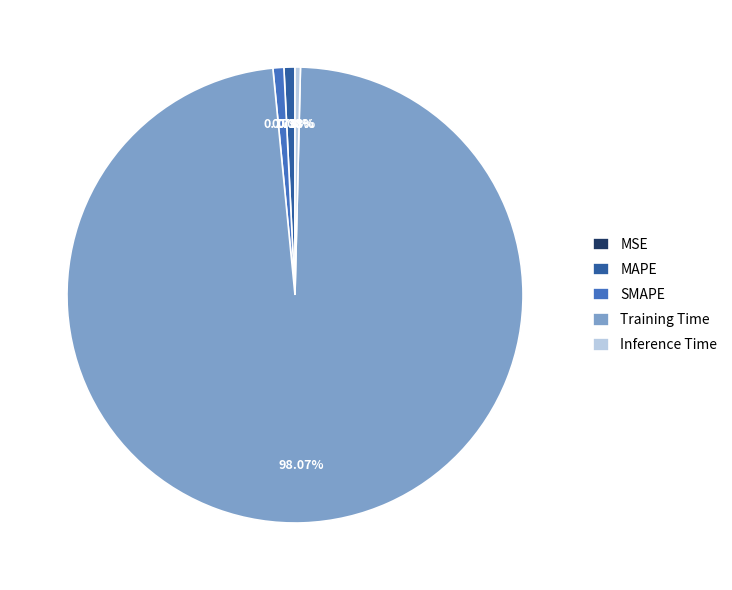

How much of the chart is everything except Inference Time?

99.6%